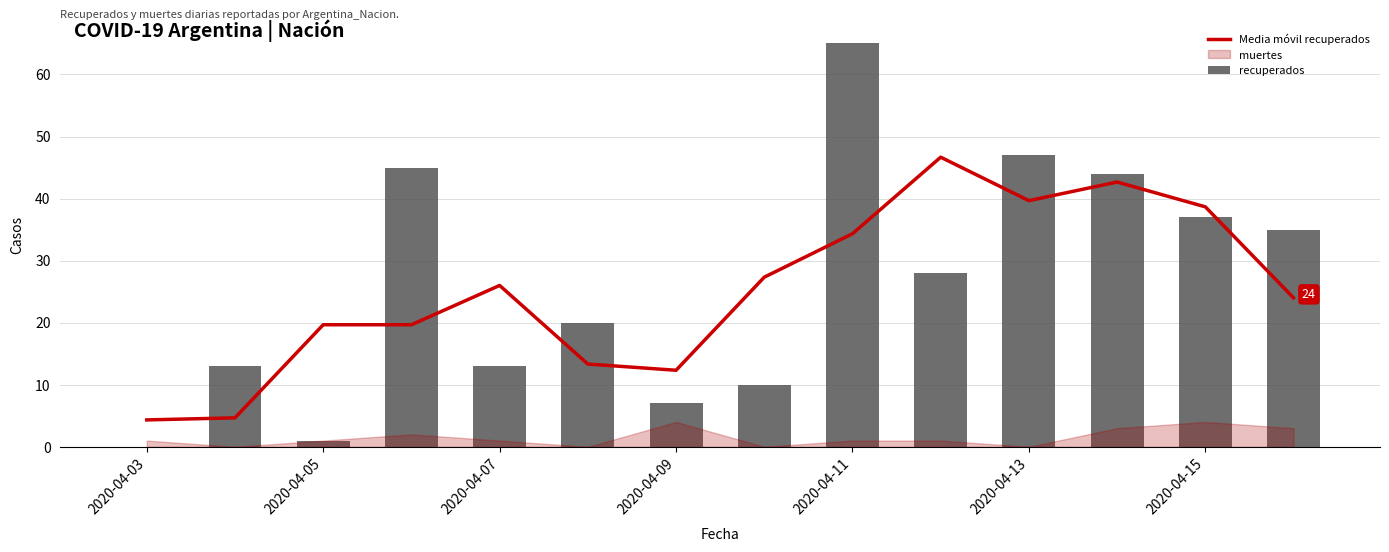

What is the highest value of the Media móvil recuperados series?

46.7